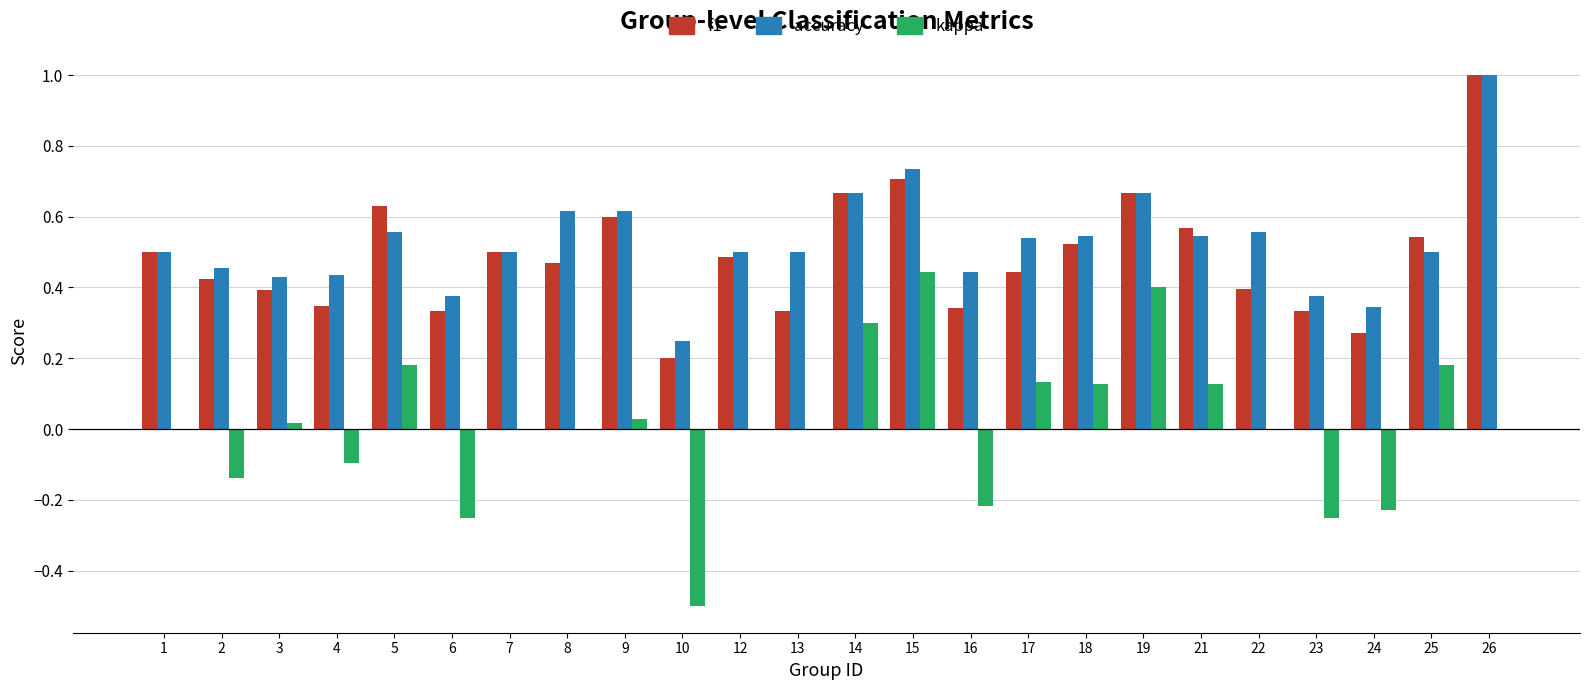

At which category is the sum across all series the highest?

26